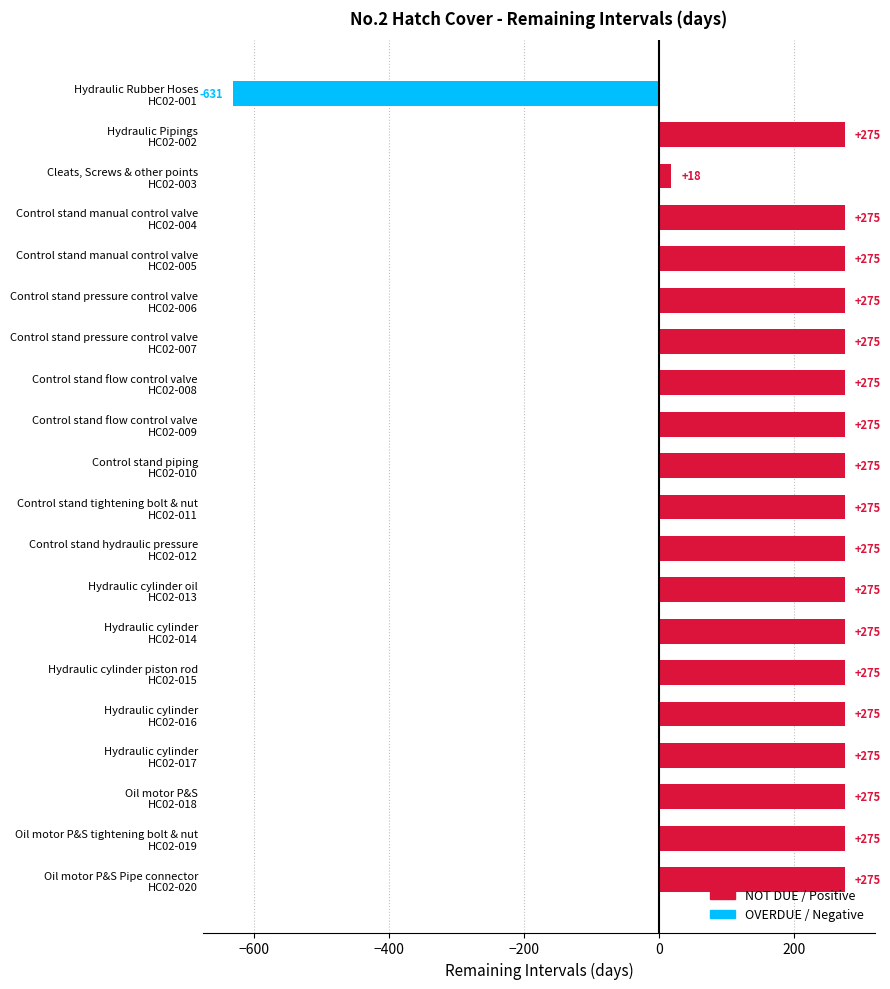

What is the value of the 4th bar from the top?

275